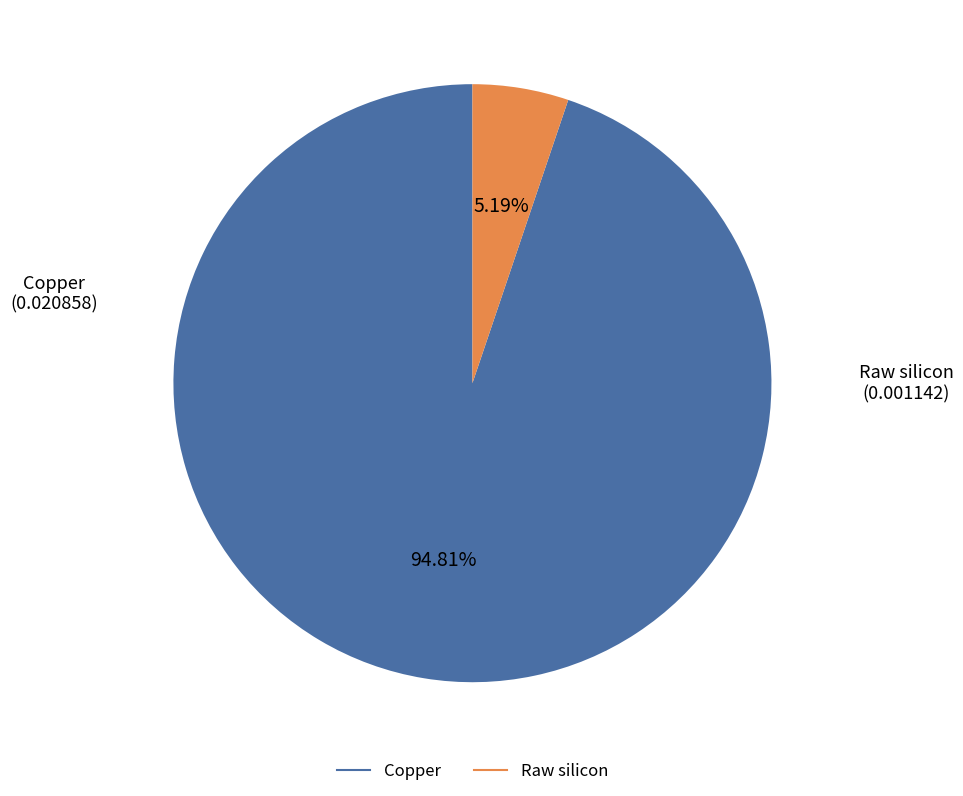

What is the smallest slice in the pie chart?

Raw silicon